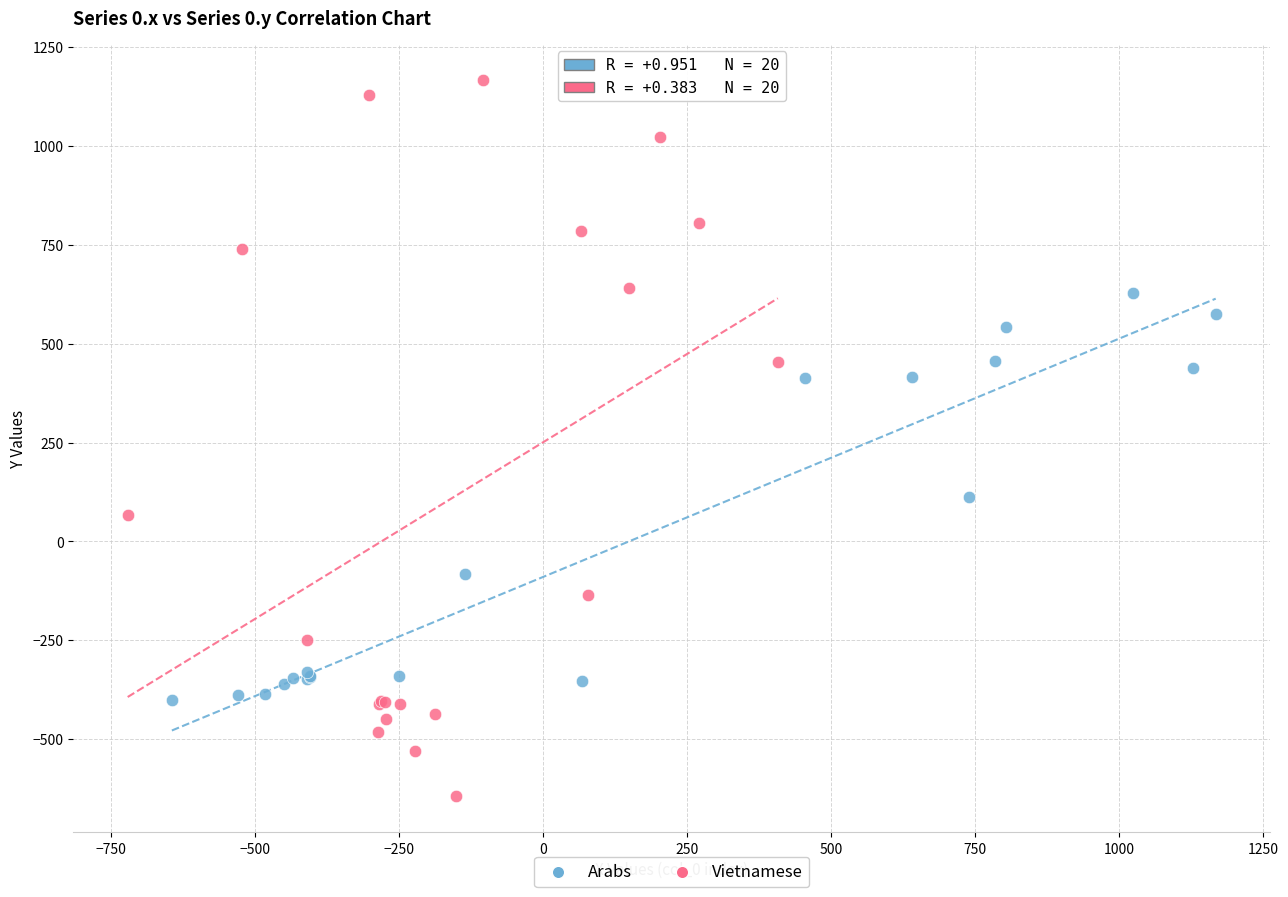

Which series has the widest spread of Y values?

Vietnamese